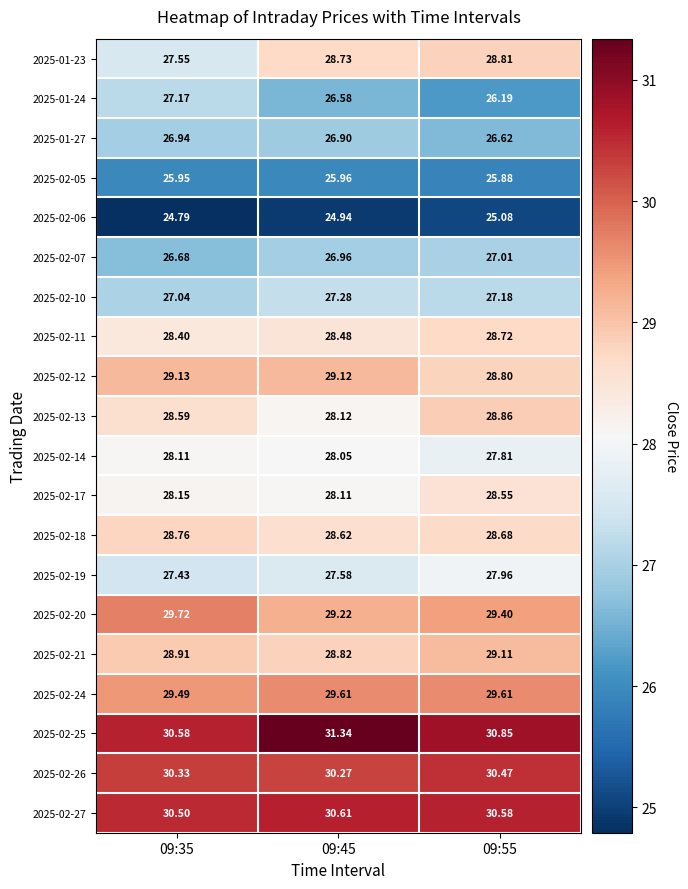

Is the value of 2025-02-14 at 09:55 greater than the value of 2025-02-24 at 09:35?

No